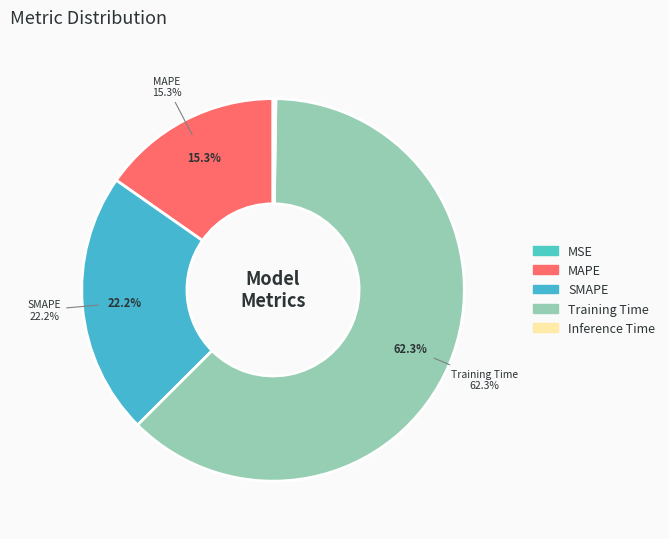

Is there any slice that represents more than half of the pie?

Yes